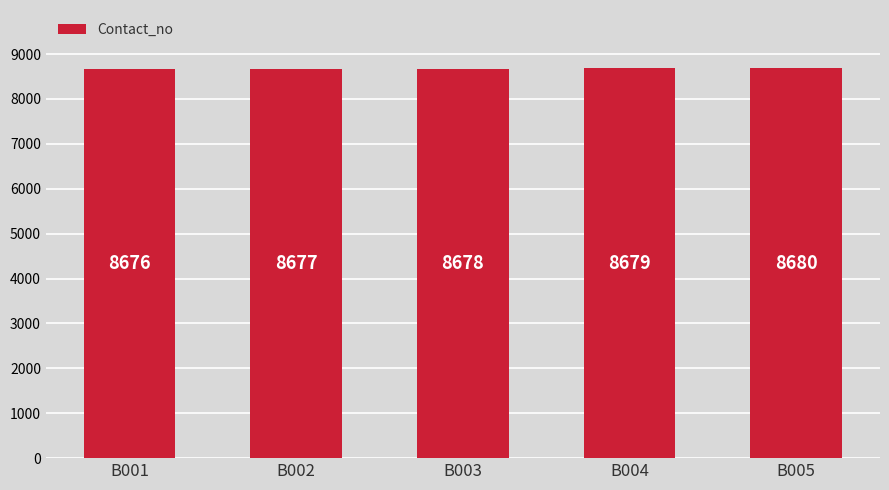

What is the difference between the maximum and minimum values?

4